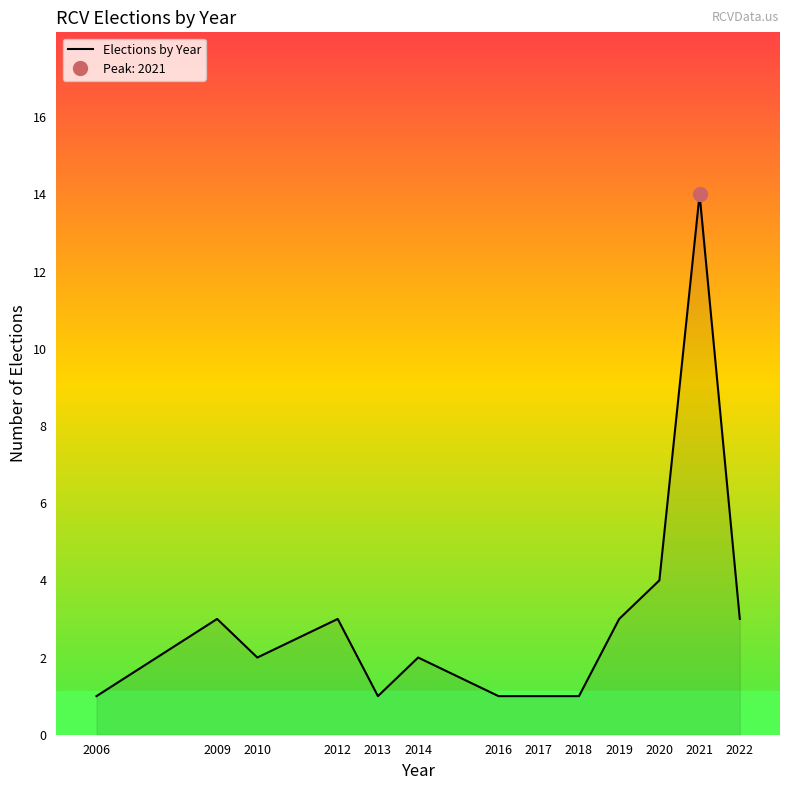

What is the minimum value shown in the chart?

1